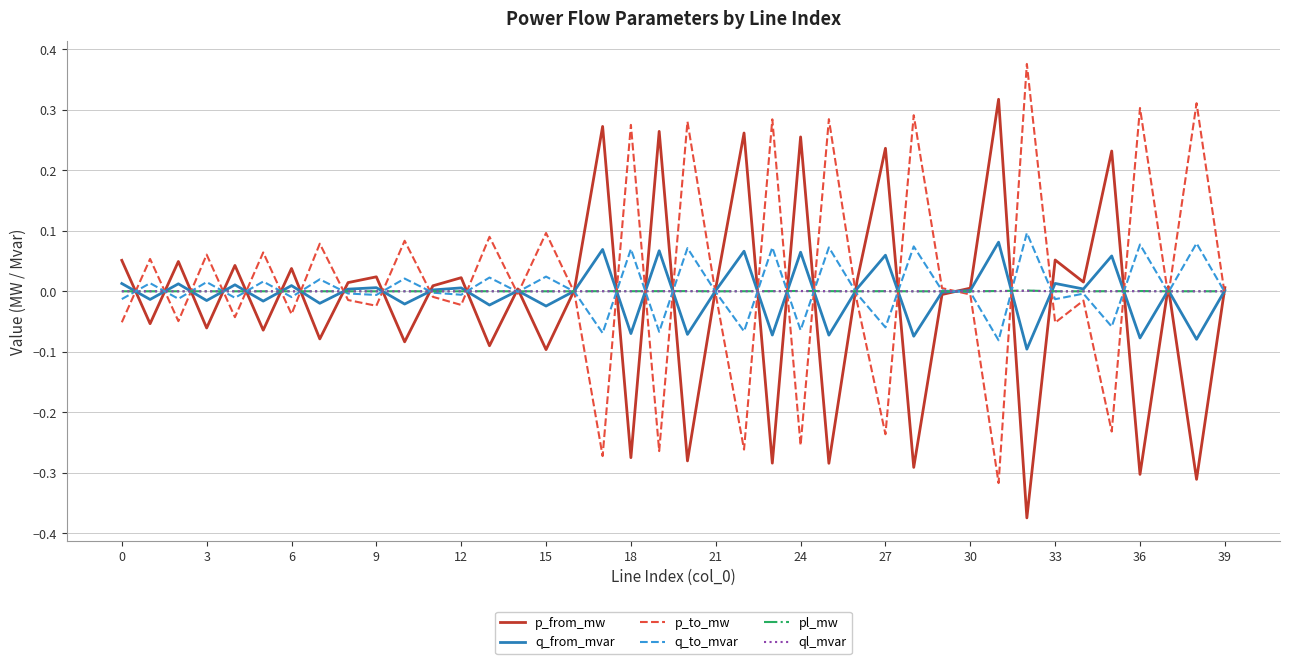

Which series has the largest total across all categories?

p_to_mw